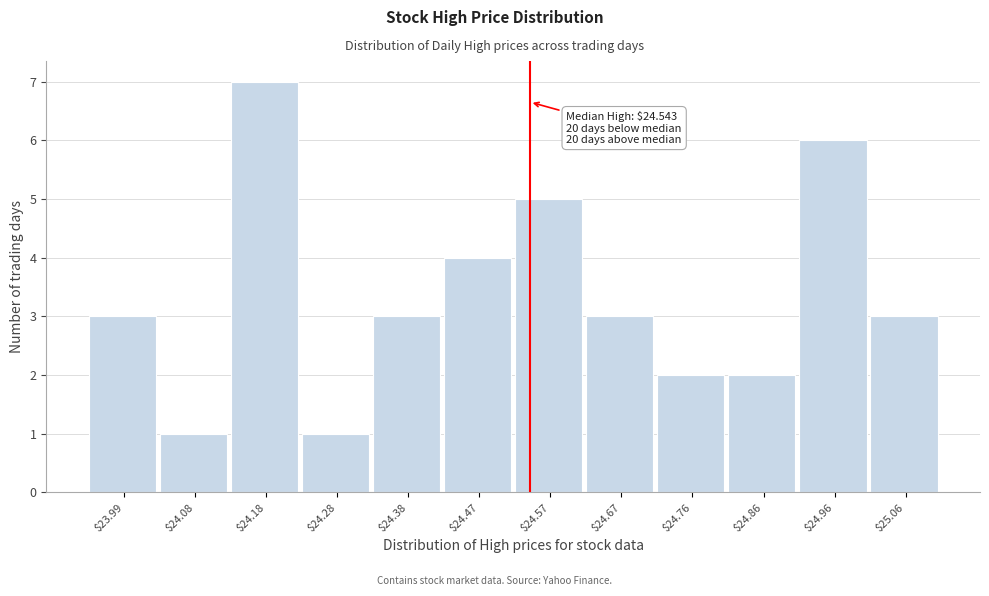

Which range on the x-axis has the tallest bar?

24.13 to 24.23